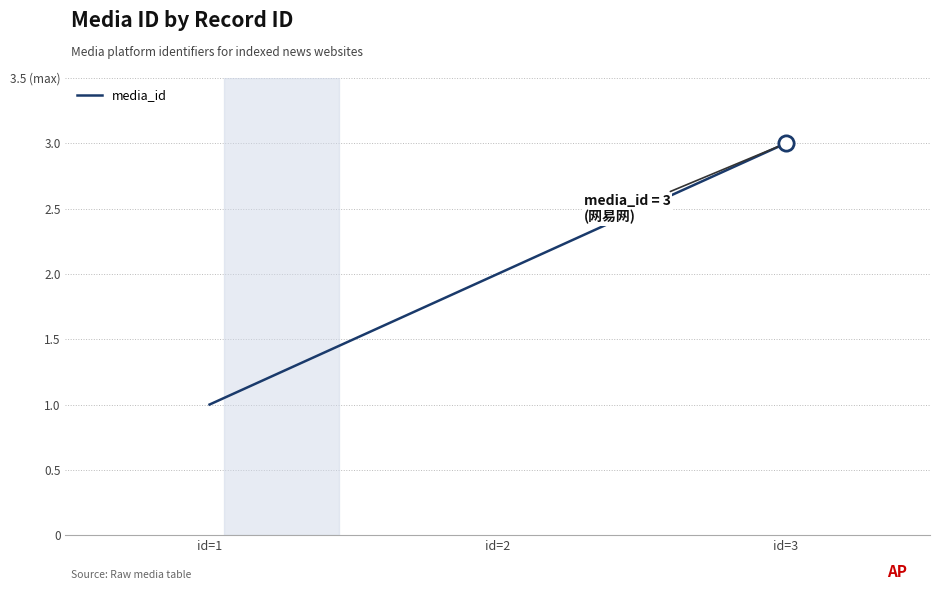

Does the chart display data point markers on the line(s)?

No